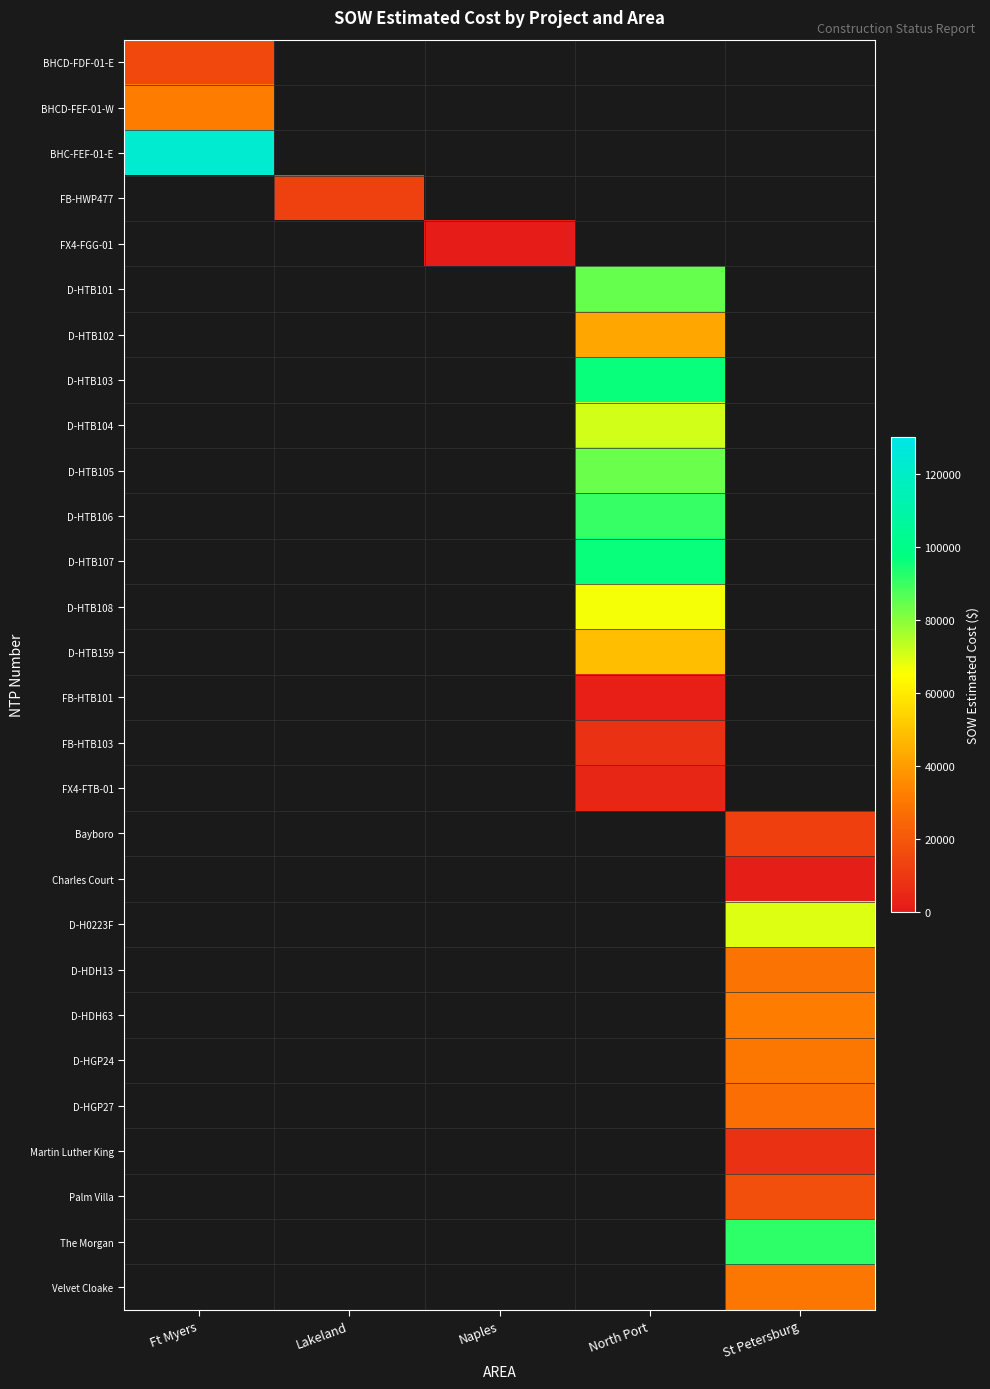

How many positive values does the D-HTB108 series have?

1